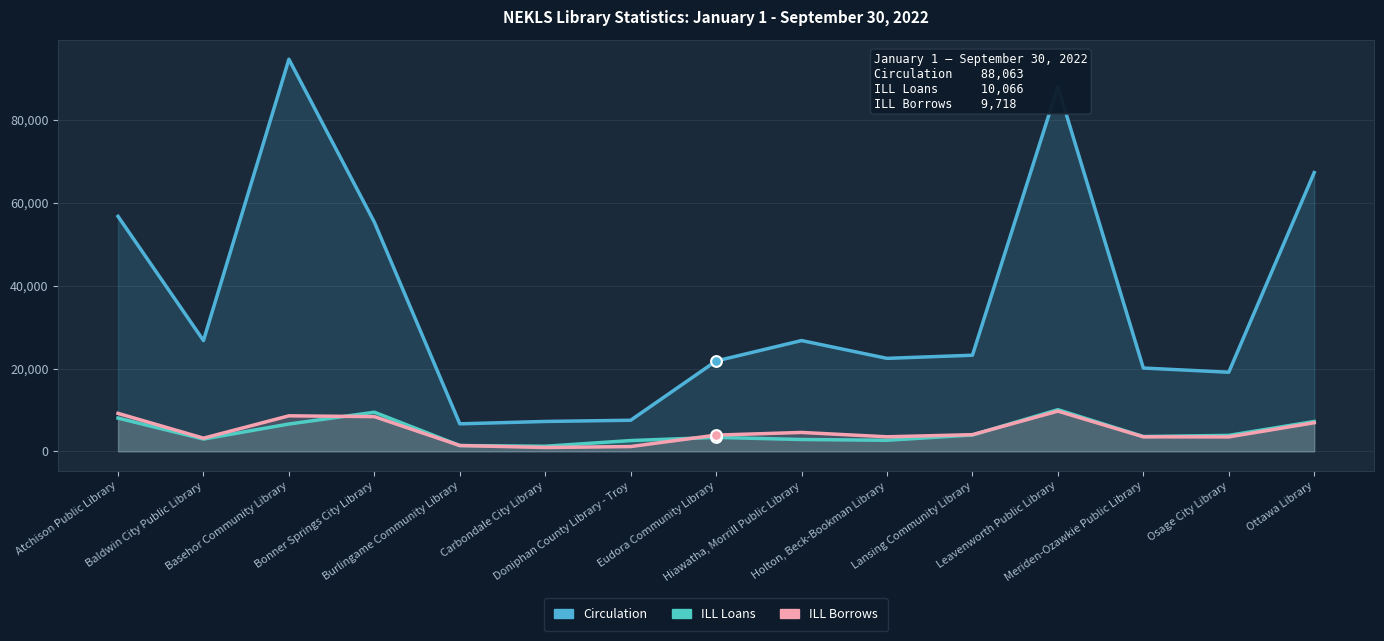

Which series contains the highest Y value?

Circulation